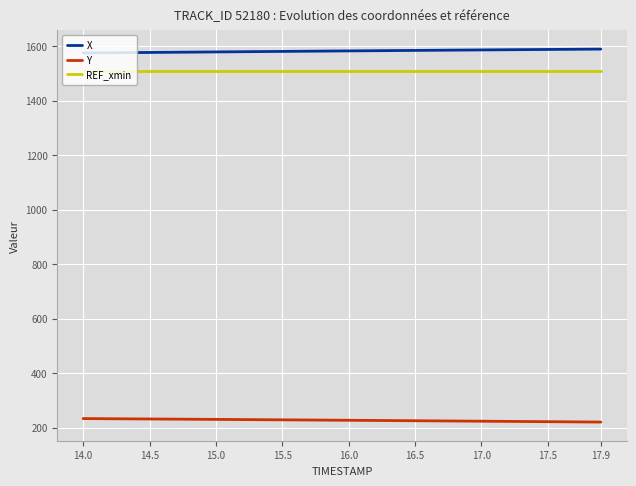

What is the maximum value for Y?

233.9